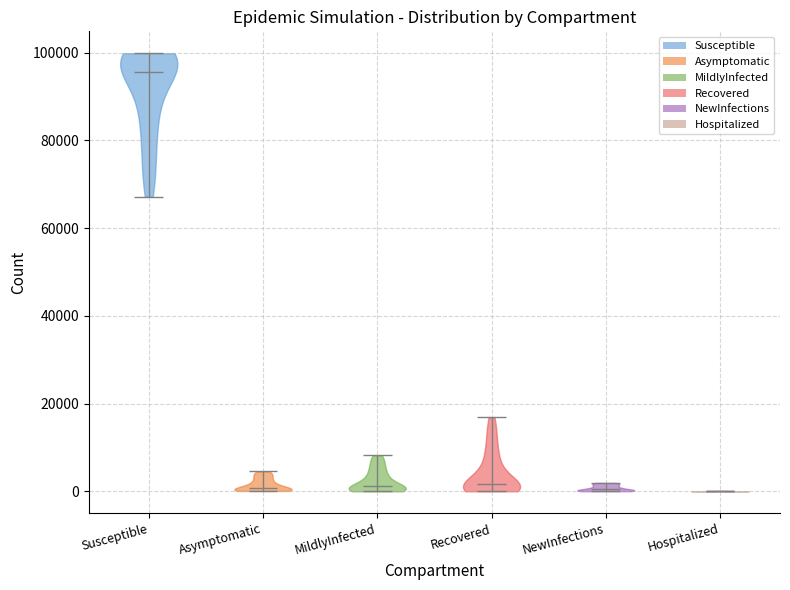

What is the lowest point the violin for MildlyInfected reaches on the y-axis? The values are not printed on the chart, so give them approximately, as read against the axis.

0